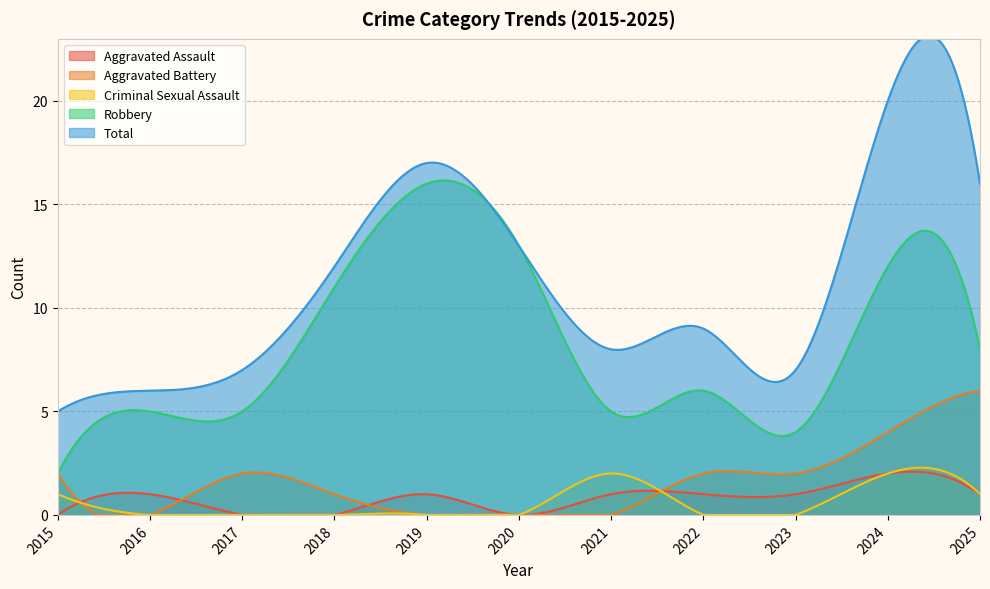

Reading left to right, transcribe all the data shown in this chart.

Aggravated Assault: 2015=0	2016=1	2017=0	2018=0	2019=1	2020=0	2021=1	2022=1	2023=1	2024=2	2025=1
Aggravated Battery: 2015=2	2016=0	2017=2	2018=1	2019=0	2020=0	2021=0	2022=2	2023=2	2024=4	2025=6
Criminal Sexual Assault: 2015=1	2016=0	2017=0	2018=0	2019=0	2020=0	2021=2	2022=0	2023=0	2024=2	2025=1
Robbery: 2015=2	2016=5	2017=5	2018=11	2019=16	2020=13	2021=5	2022=6	2023=4	2024=12	2025=8
Total: 2015=5	2016=6	2017=7	2018=12	2019=17	2020=13	2021=8	2022=9	2023=7	2024=20	2025=16